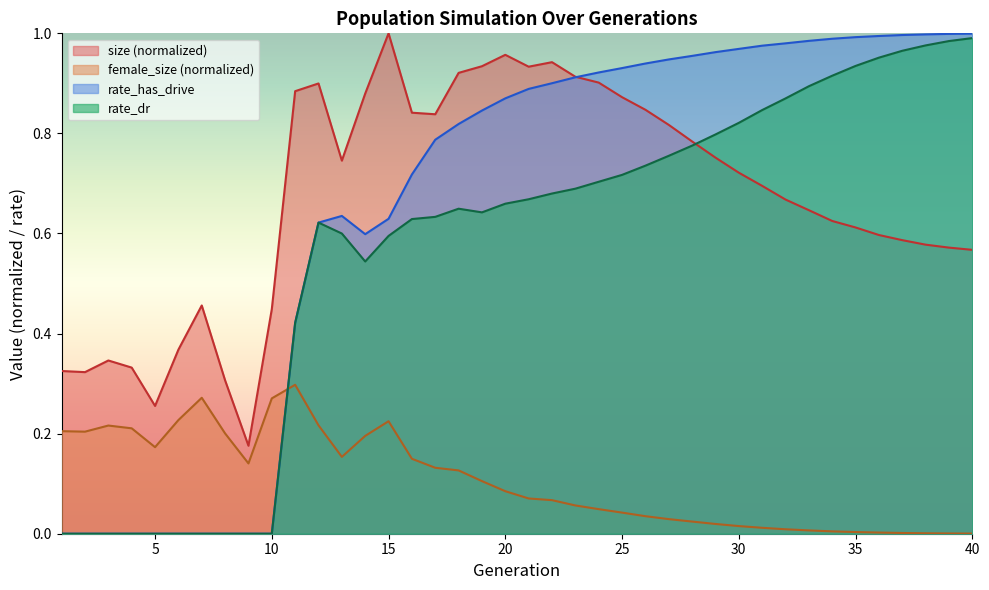

Reading left to right, what are all the values shown in this chart?

size: 1=0.3	2=0.3	3=0.3	4=0.3	5=0.3	6=0.4	7=0.5	8=0.3	9=0.2	10=0.4	11=0.9	12=0.9	13=0.7	14=0.9	15=1.0	16=0.8	17=0.8	18=0.9	19=0.9	20=1.0	21=0.9	22=0.9	23=0.9	24=0.9	25=0.9	26=0.8	27=0.8	28=0.8	29=0.8	30=0.7	31=0.7	32=0.7	33=0.6	34=0.6	35=0.6	36=0.6	37=0.6	38=0.6	39=0.6	40=0.6
female_size: 1=0.2	2=0.2	3=0.2	4=0.2	5=0.2	6=0.2	7=0.3	8=0.2	9=0.1	10=0.3	11=0.3	12=0.2	13=0.2	14=0.2	15=0.2	16=0.1	17=0.1	18=0.1	19=0.1	20=0.1	21=0.1	22=0.1	23=0.1	24=0.0	25=0.0	26=0.0	27=0.0	28=0.0	29=0.0	30=0.0	31=0.0	32=0.0	33=0.0	34=0.0	35=0.0	36=0.0	37=0.0	38=0.0	39=0.0	40=0.0
rate_dr: 1=0.0	2=0.0	3=0.0	4=0.0	5=0.0	6=0.0	7=0.0	8=0.0	9=0.0	10=0.0	11=0.4	12=0.6	13=0.6	14=0.5	15=0.6	16=0.6	17=0.6	18=0.6	19=0.6	20=0.7	21=0.7	22=0.7	23=0.7	24=0.7	25=0.7	26=0.7	27=0.8	28=0.8	29=0.8	30=0.8	31=0.8	32=0.9	33=0.9	34=0.9	35=0.9	36=1.0	37=1.0	38=1.0	39=1.0	40=1.0
rate_has_drive: 1=0.0	2=0.0	3=0.0	4=0.0	5=0.0	6=0.0	7=0.0	8=0.0	9=0.0	10=0.0	11=0.4	12=0.6	13=0.6	14=0.6	15=0.6	16=0.7	17=0.8	18=0.8	19=0.8	20=0.9	21=0.9	22=0.9	23=0.9	24=0.9	25=0.9	26=0.9	27=0.9	28=1.0	29=1.0	30=1.0	31=1.0	32=1.0	33=1.0	34=1.0	35=1.0	36=1.0	37=1.0	38=1.0	39=1.0	40=1.0